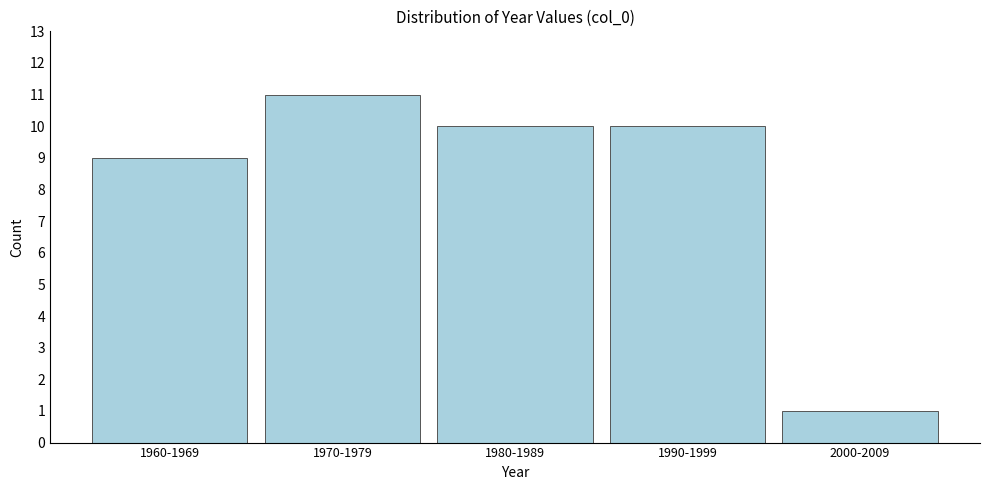

Reading left to right, transcribe all the data shown in this chart.

9	11	10	10	1